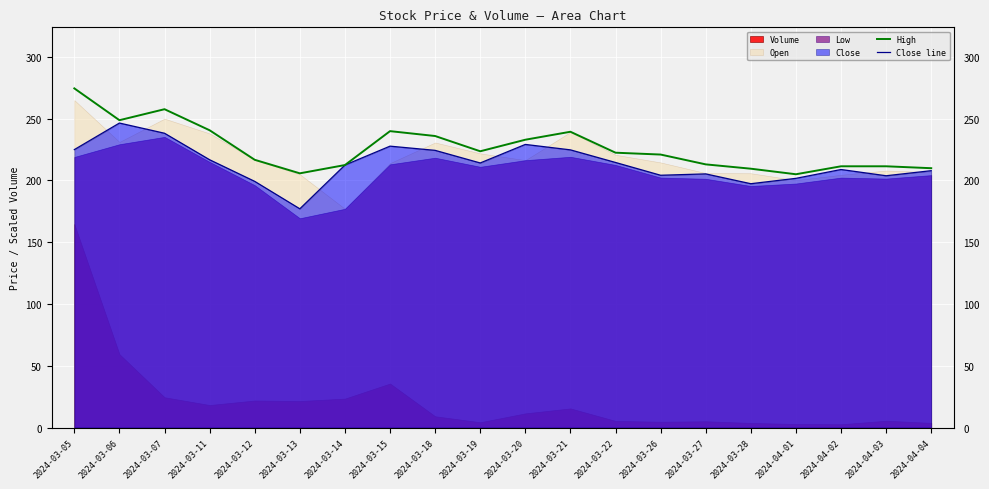

What is the difference between the maximum and minimum values in the High series?

69.5